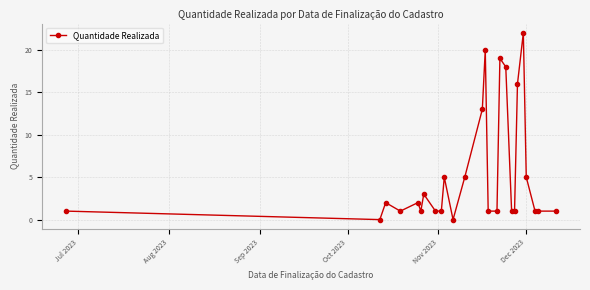

True or false: the data has more than 2 interior local peaks.

True